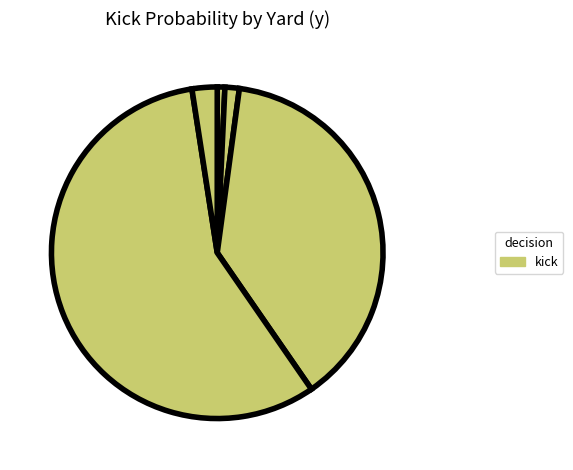

Rank the categories by value from highest to lowest.

y=9, y=8, y=10, y=7, y=6, y=4